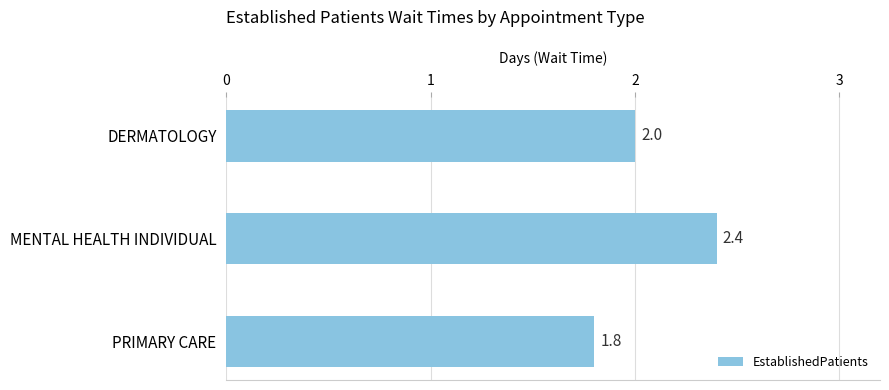

What is the difference between the maximum and minimum values?

0.6